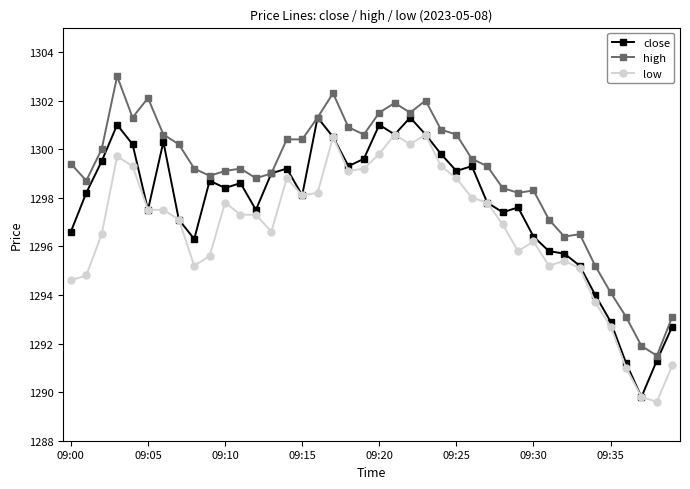

True or false: high and low cross at least once.

False